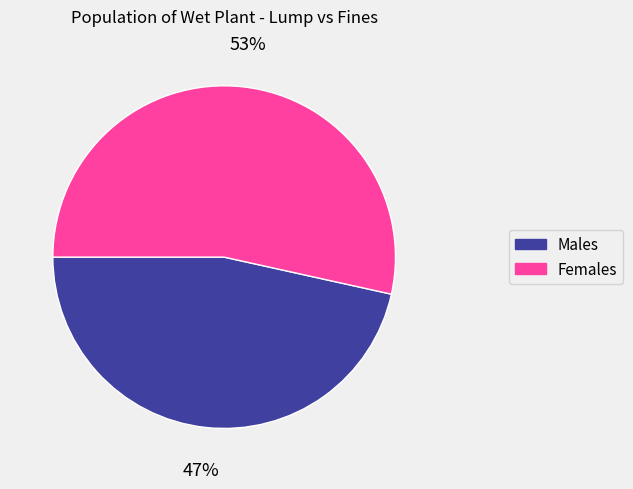

To the nearest percent, what percentage of the pie is Females?

53%